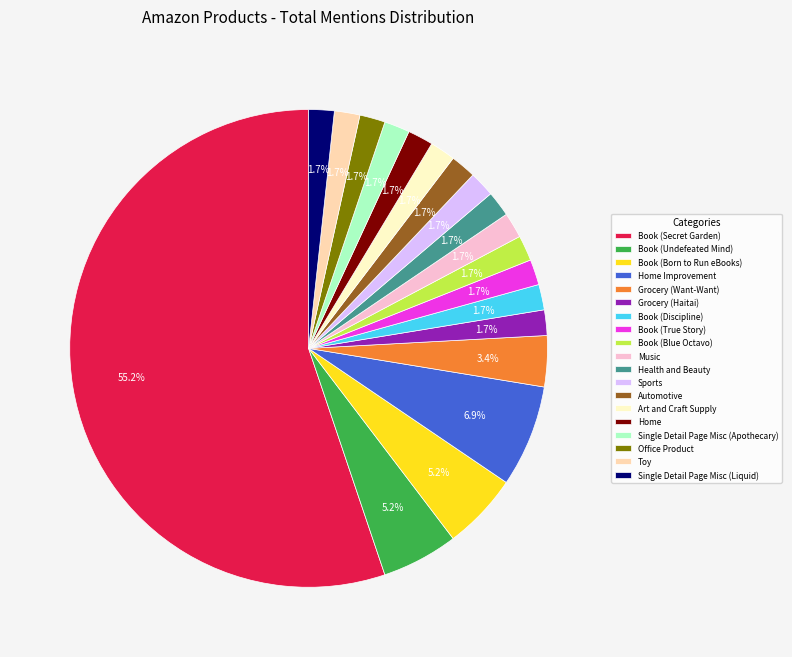

Count the number of slices in the pie.

19